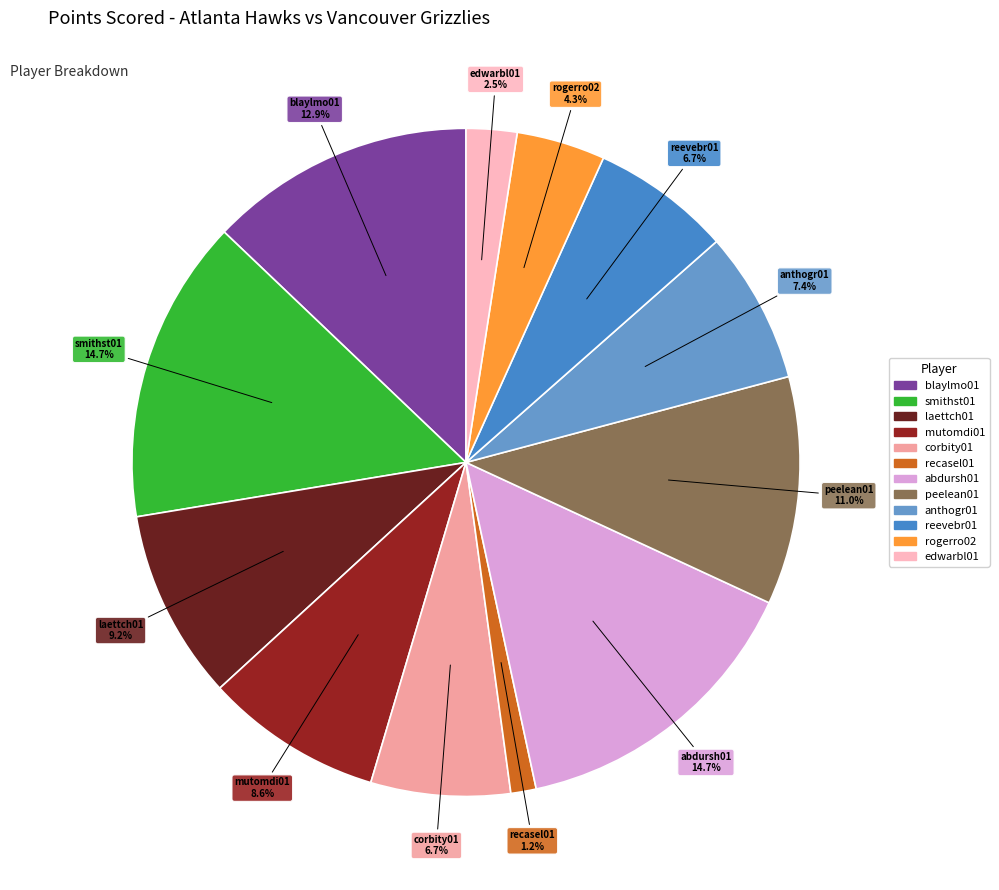

Which category has the biggest portion of the pie?

smithst01